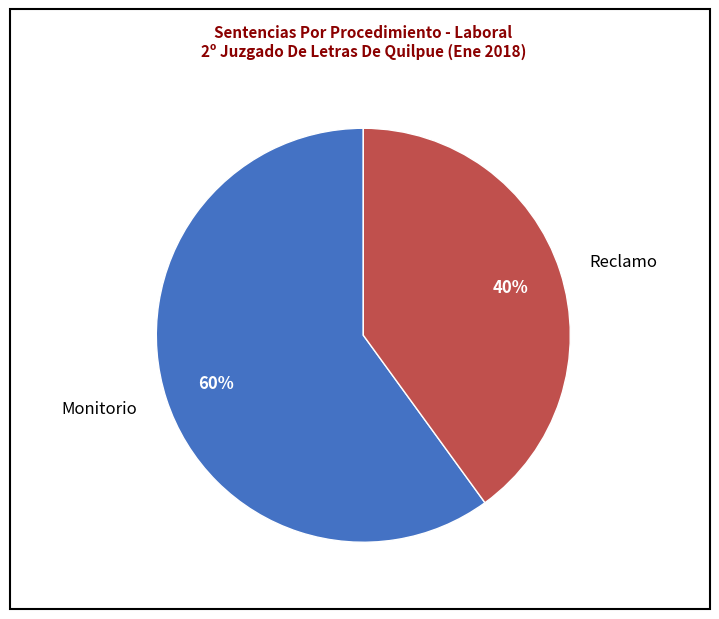

To the nearest percent, what portion does Monitorio represent?

60%